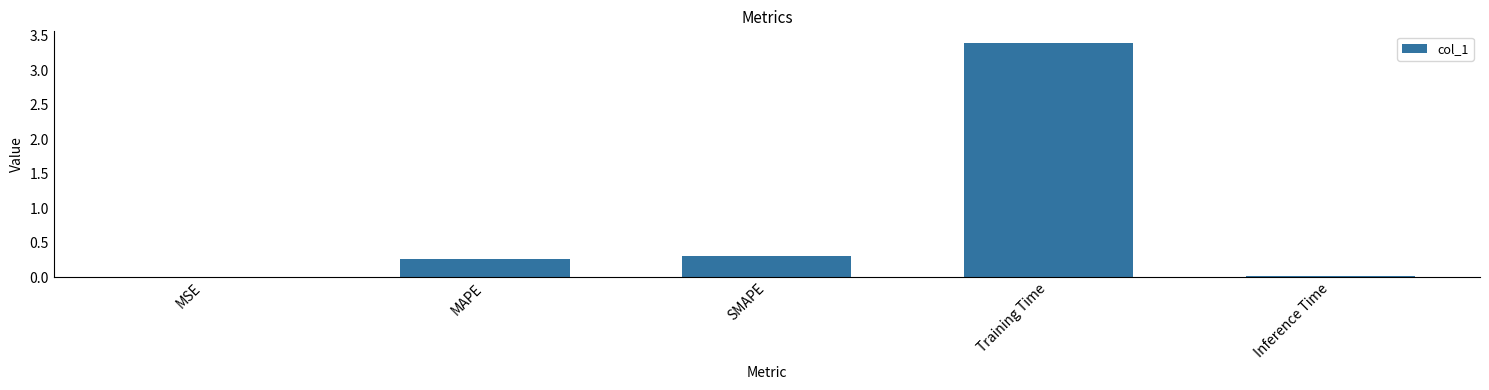

What is the sum of all values?

4.0